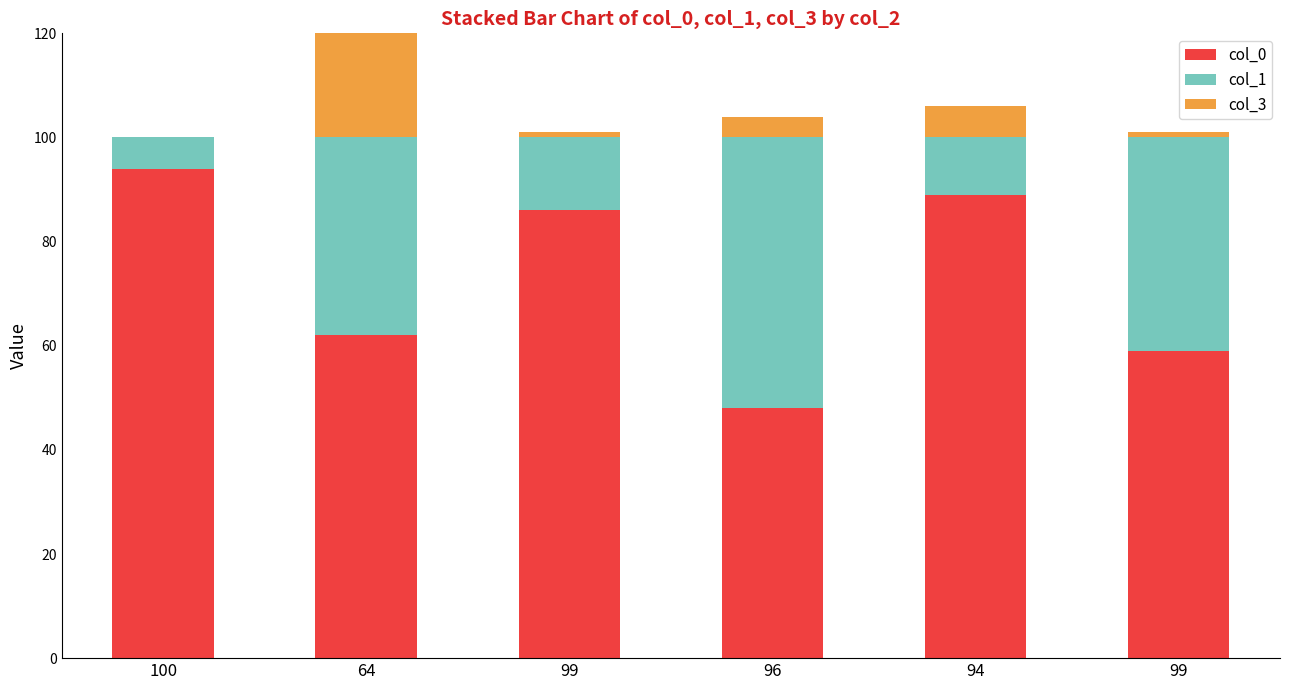

At which category is the sum across all series the highest?

64